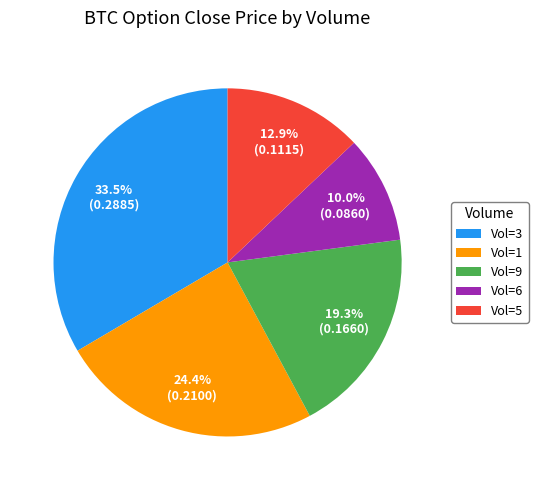

Is Vol=9 the majority of the pie?

No